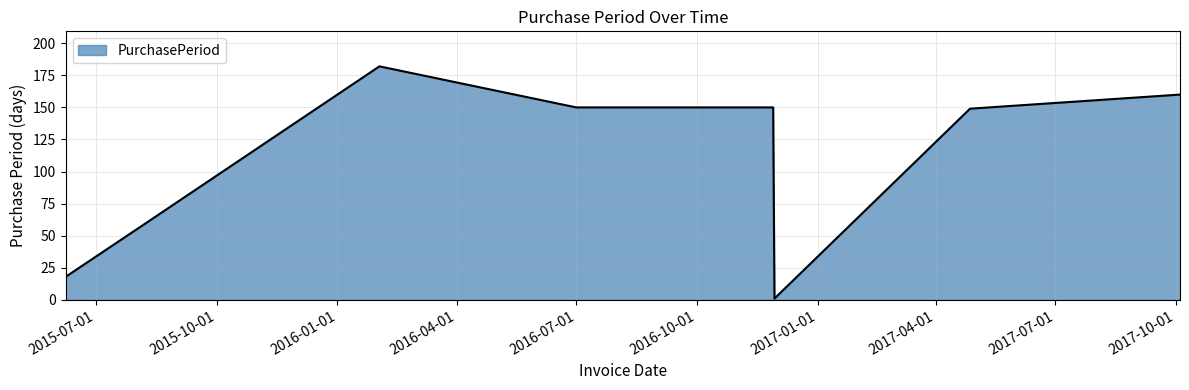

True or false: the data has more than 2 interior local peaks.

False